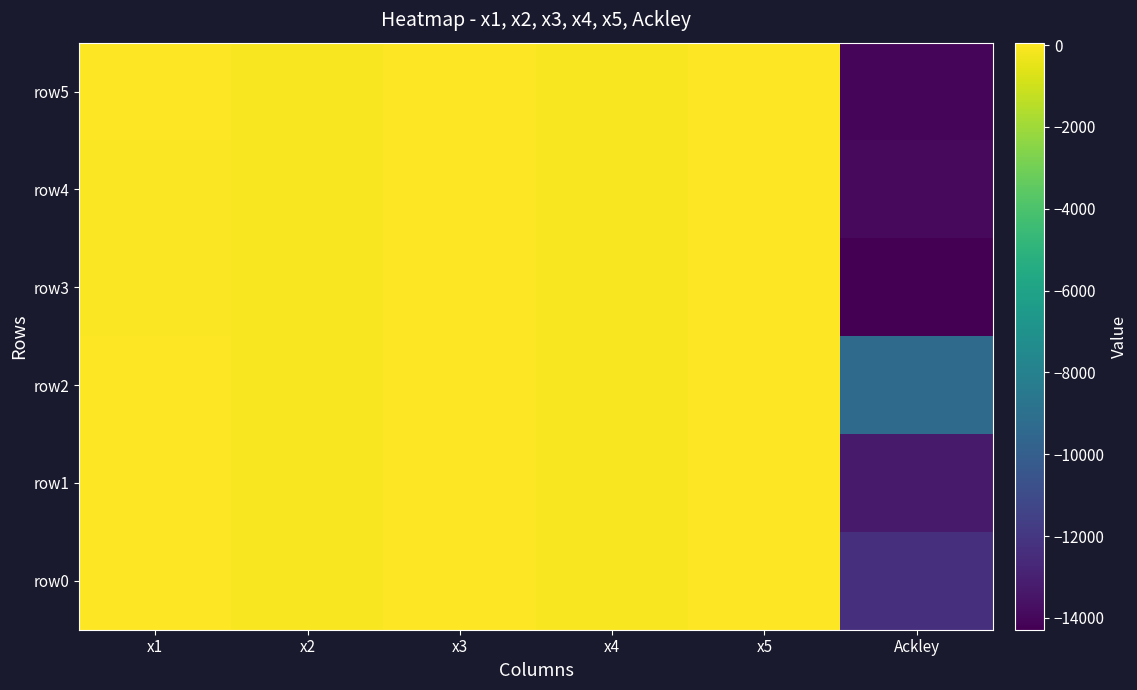

Reading left to right, what are all the values shown in this chart?

row0: x1=4.5	x2=-60.0	x3=39.5	x4=-60.0	x5=59.9	Ackley=-12365.5
row1: x1=4.7	x2=-59.9	x3=58.2	x4=-52.6	x5=59.0	Ackley=-13246.8
row2: x1=4.8	x2=-59.9	x3=22.5	x4=-58.9	x5=41.4	Ackley=-9308.5
row3: x1=-8.5	x2=-59.9	x3=59.6	x4=-59.0	x5=60.0	Ackley=-14288.7
row4: x1=-7.3	x2=-59.9	x3=56.4	x4=-59.3	x5=60.0	Ackley=-13942.7
row5: x1=4.5	x2=-60.0	x3=59.4	x4=-58.0	x5=59.9	Ackley=-14105.2